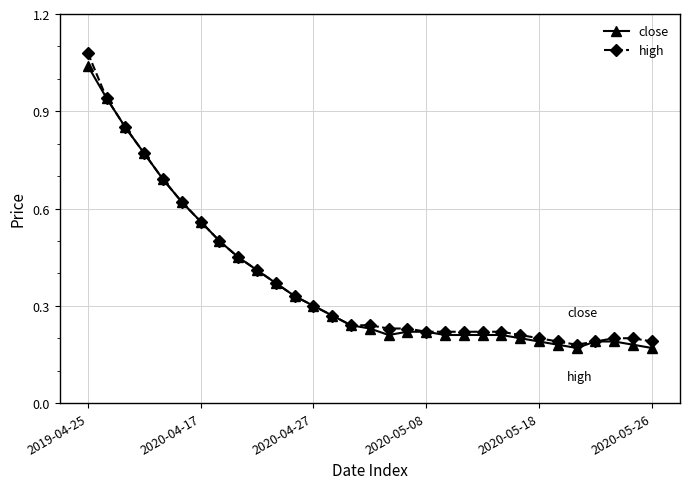

Which series has the largest range (max minus min)?

high